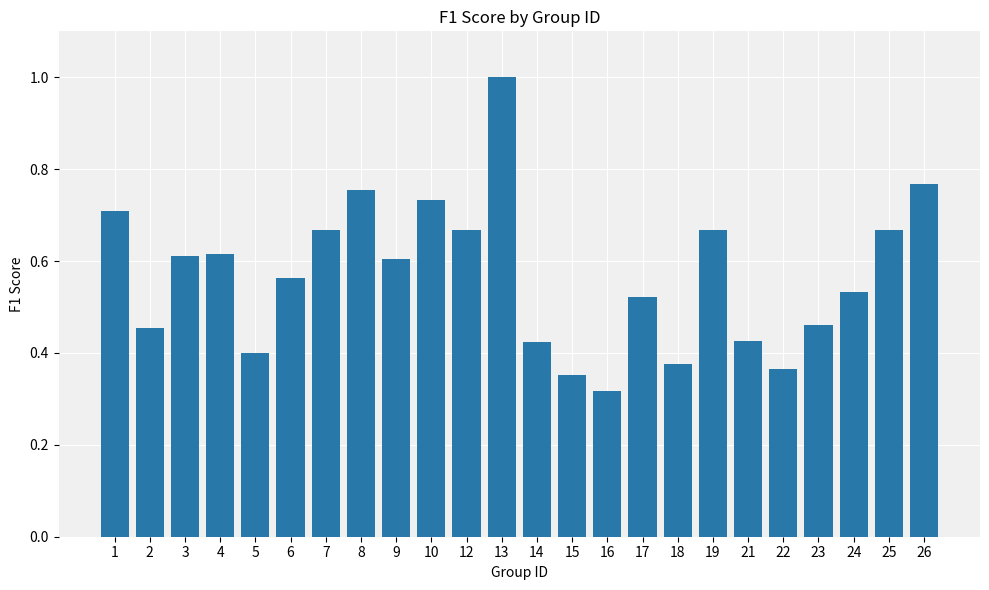

The value at 14 is 0.4. True or false?

True